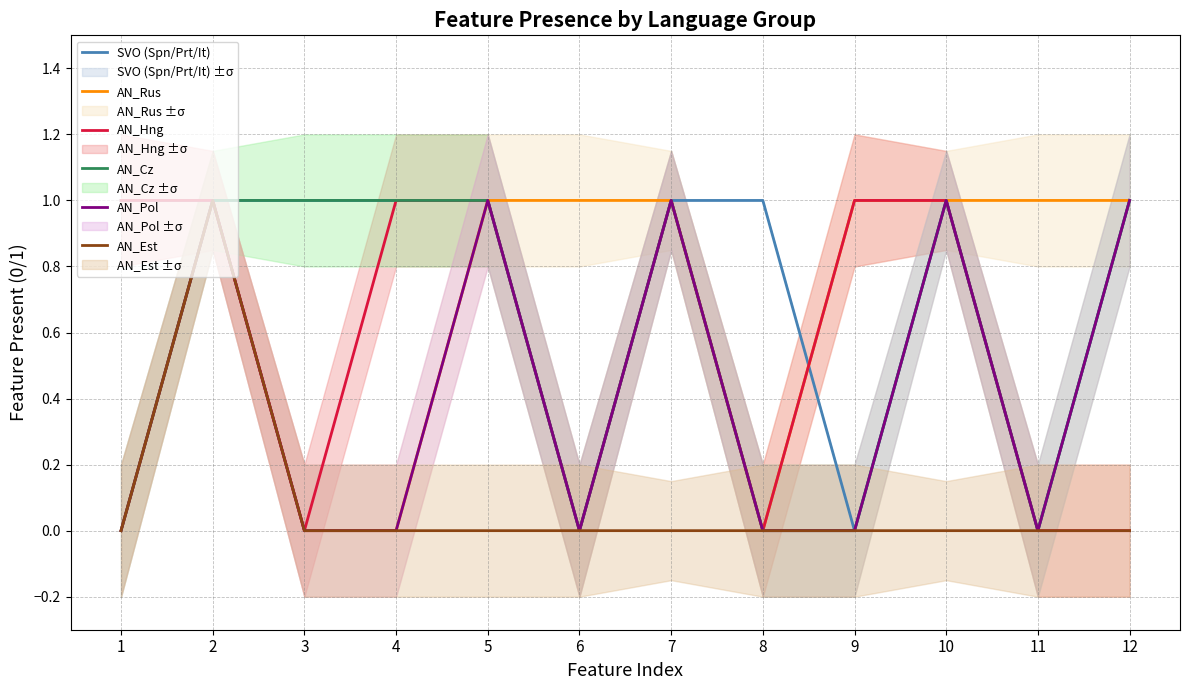

What is the value of the AN_Rus point at the 9th from the left?

1